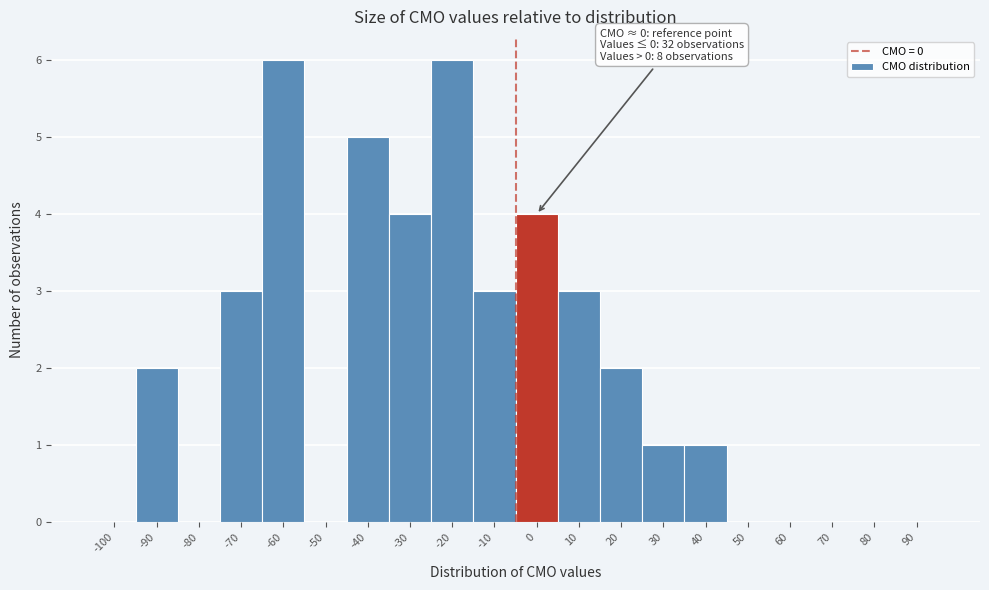

Reading left to right, extract all data points from this chart.

-100=0	-90=2	-80=0	-70=3	-60=6	-50=0	-40=5	-30=4	-20=6	-10=3	0=4	10=3	20=2	30=1	40=1	50=0	60=0	70=0	80=0	90=0